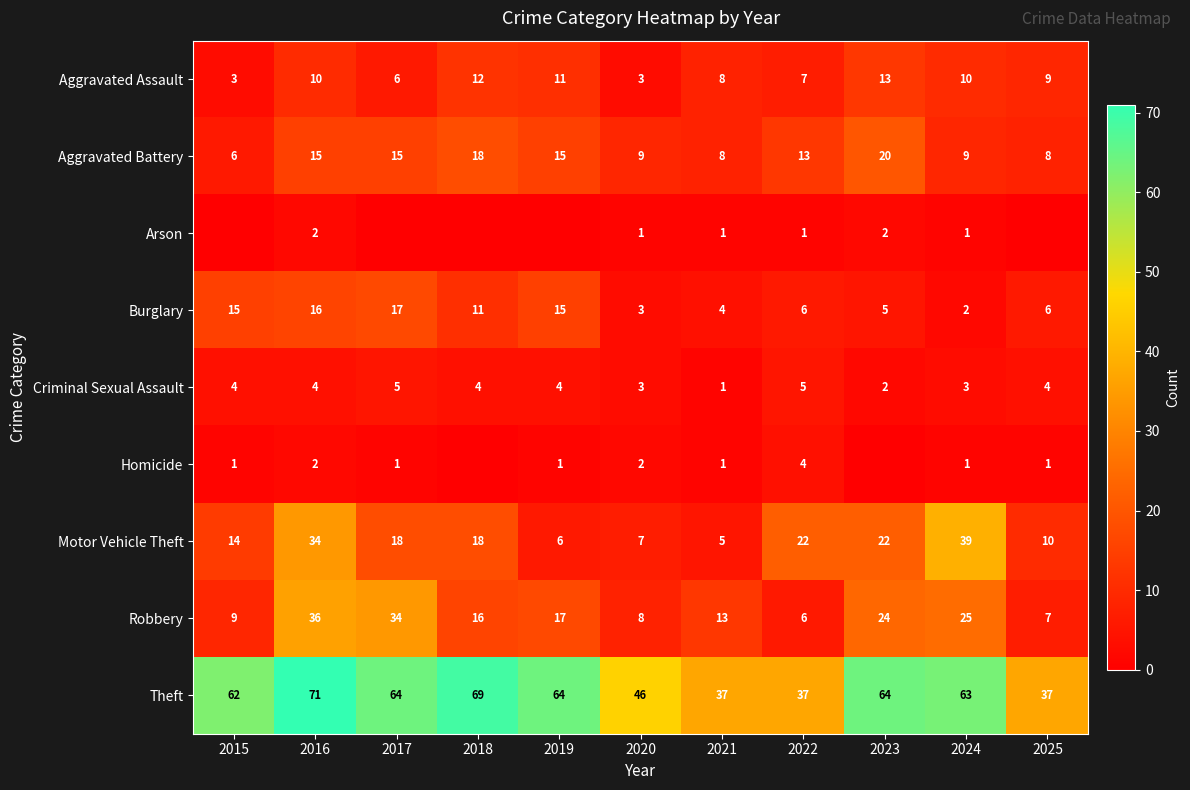

True or false: Aggravated Assault has a value of 7 at 2022.

True